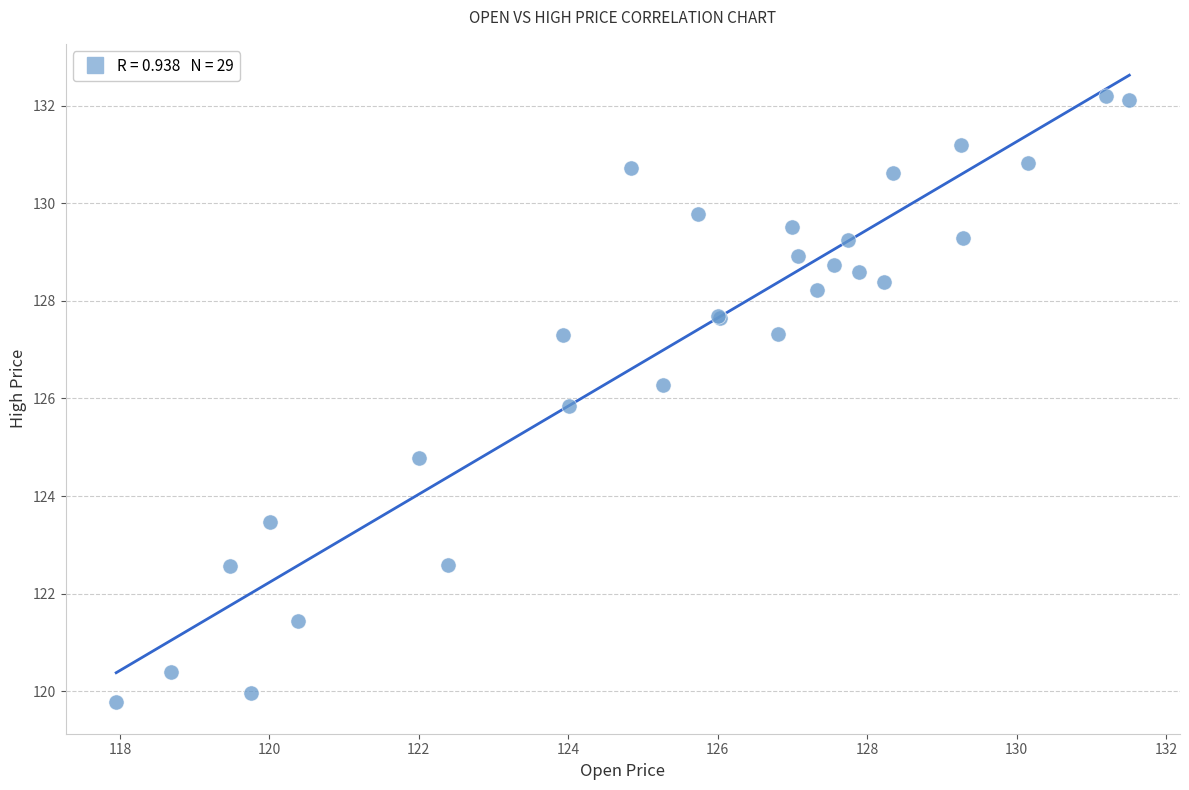

What Y value in the scatter plot is closest to 125?

124.8